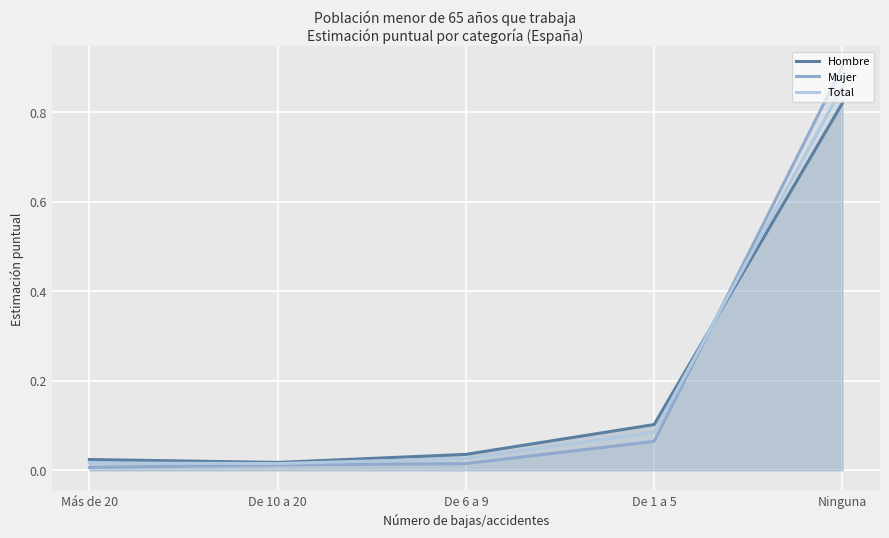

What are all the series names shown in the legend?

Hombre, Mujer, Total